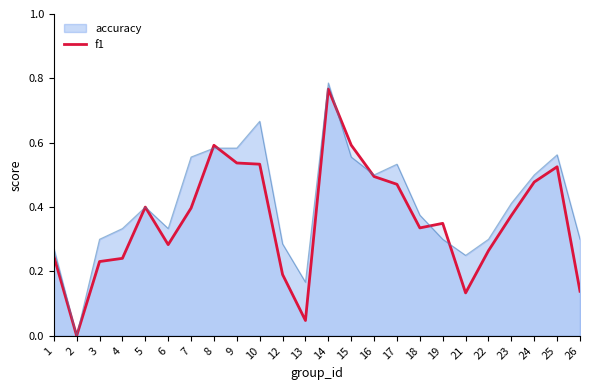

How many distinct data groups are displayed?

2